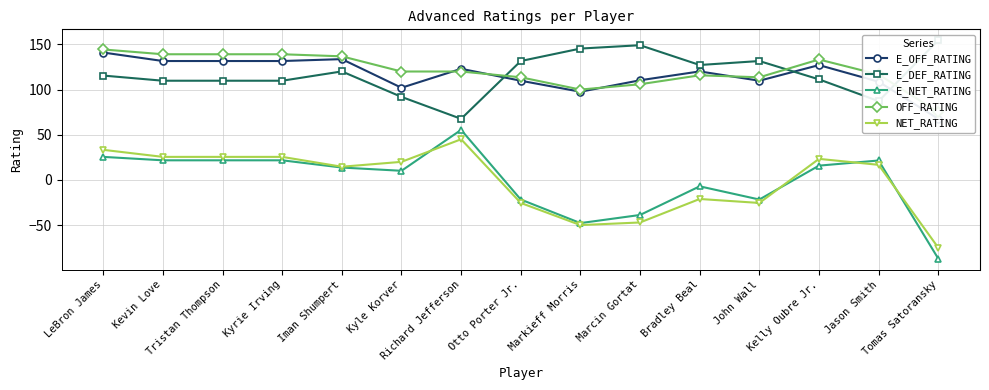

Which series has the largest range (max minus min)?

E_NET_RATING